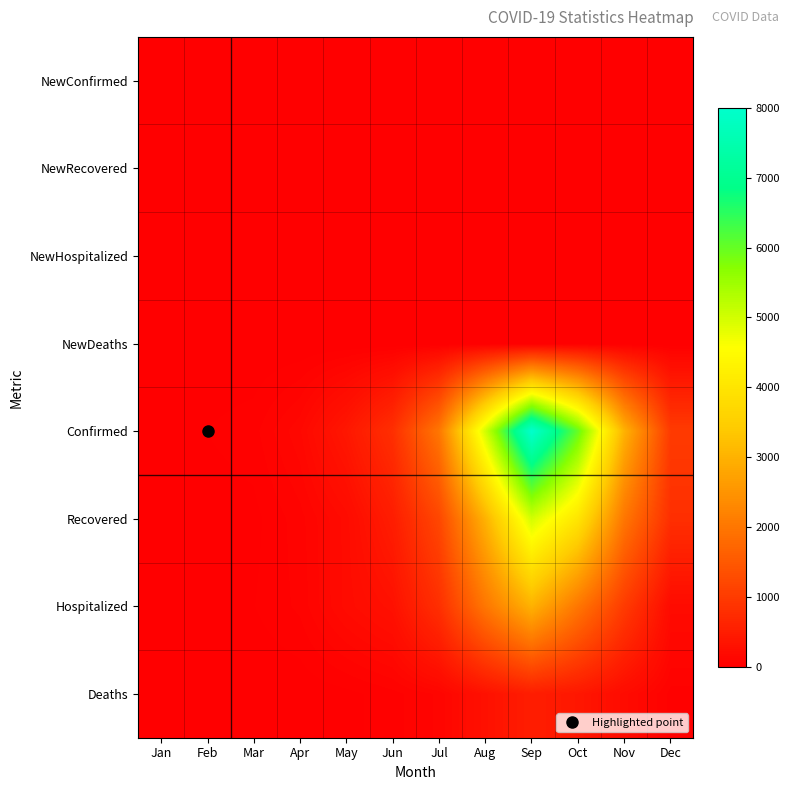

How many data points does each series have?

12